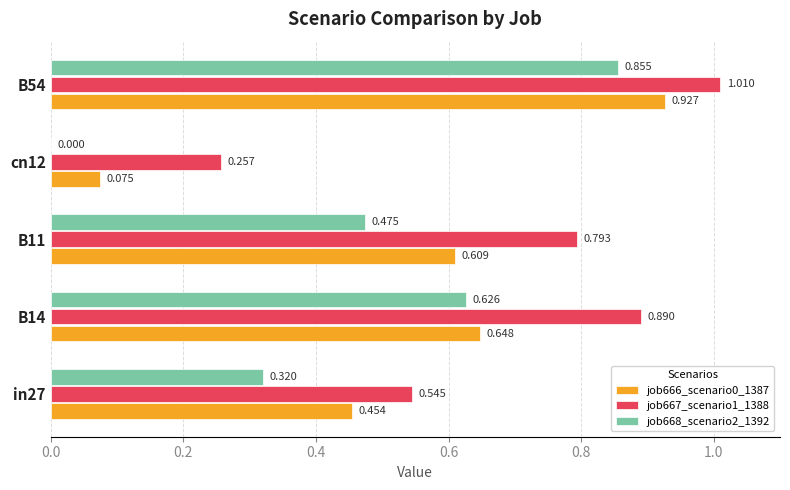

At which category is the sum across all series the highest?

B54